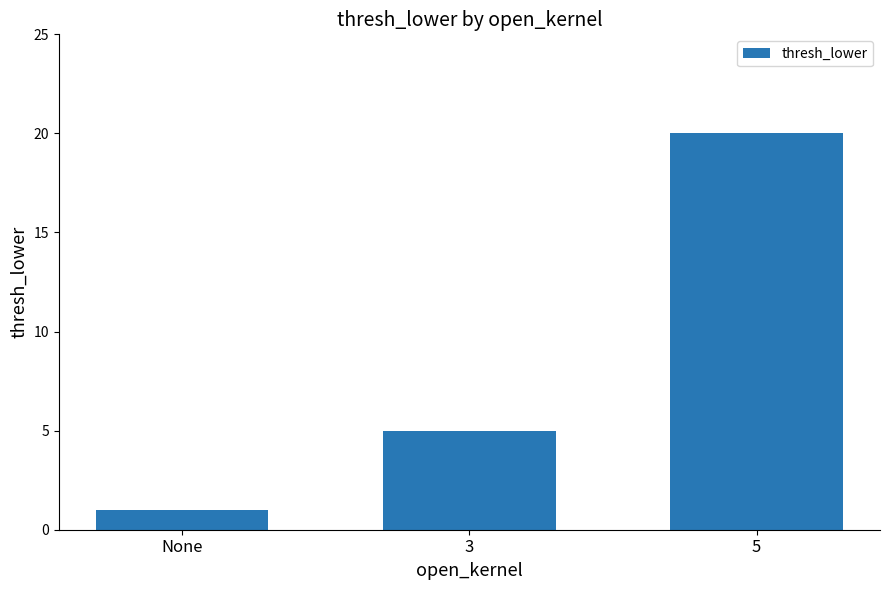

The chart shows a value of 1 at None. True or false?

True